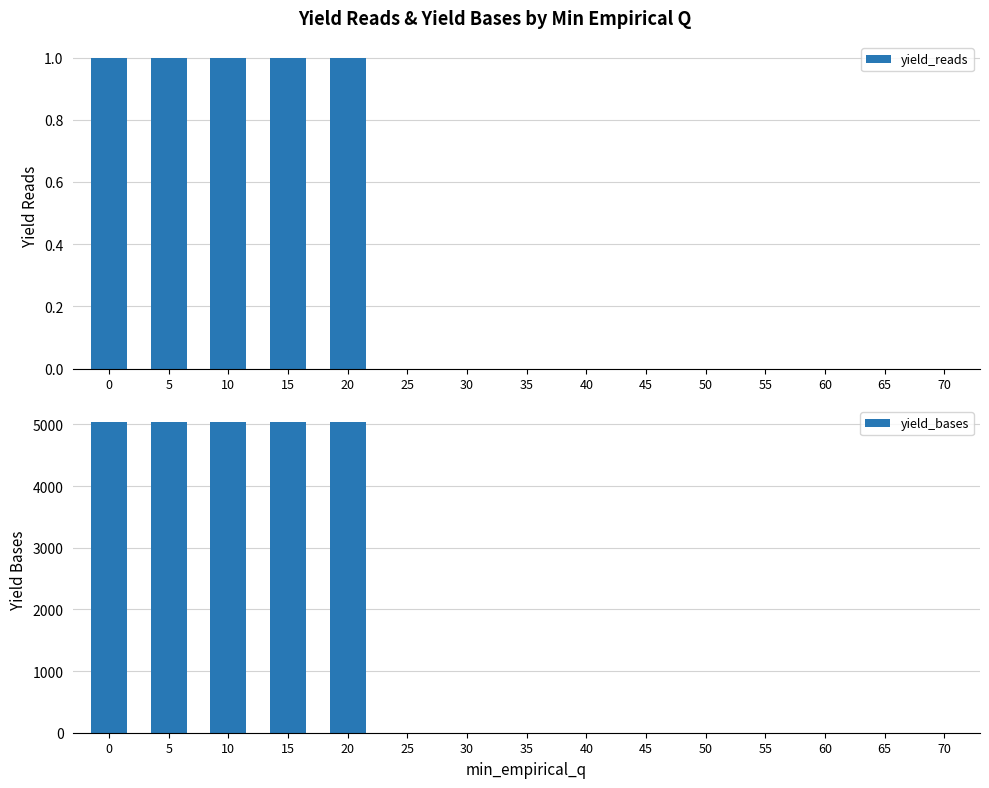

How many distinct data groups are displayed?

2